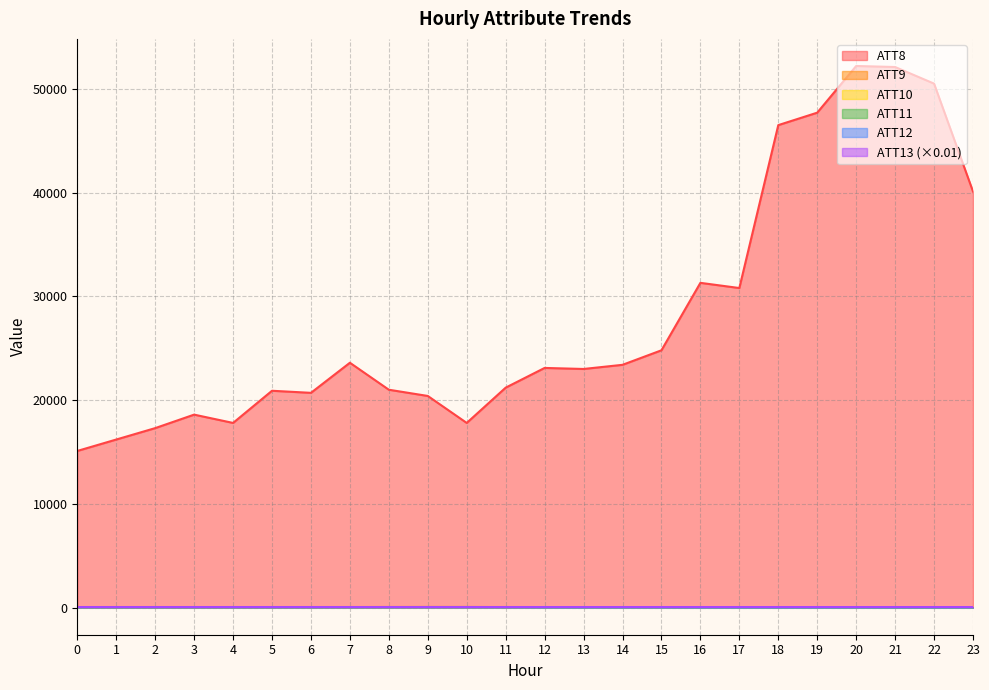

What is the difference between the ATT12 values at 1 and 23?

21.4